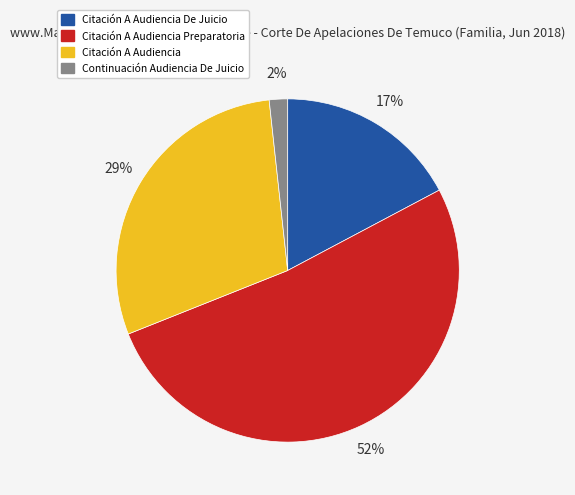

Is there a majority slice in this chart?

Yes